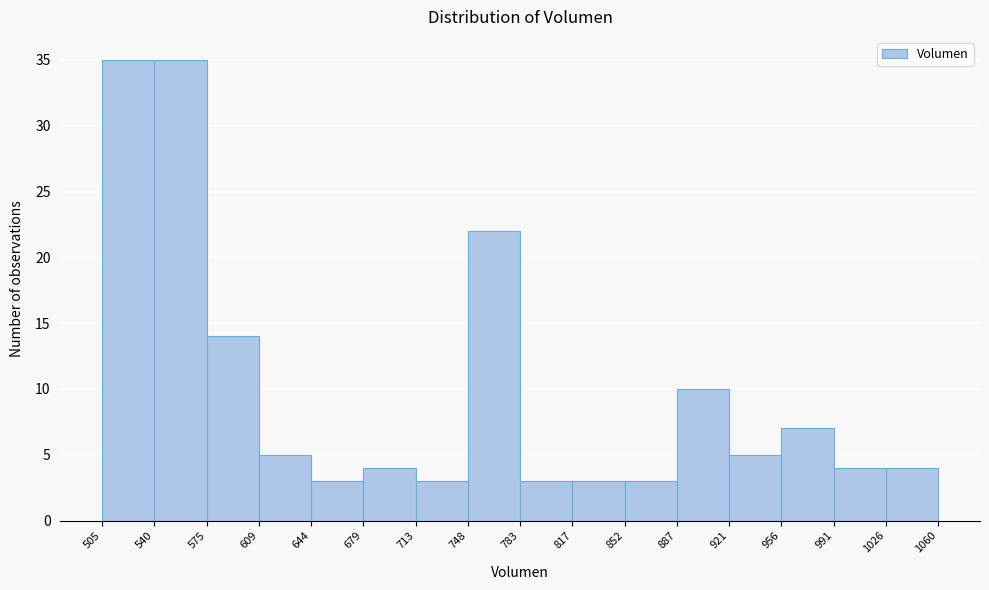

Reading left to right, list every bar in this chart as the range it spans on the x-axis followed by its height. The values are not printed on the chart, so give them approximately, as read against the axis.

505 to 540: 35
540 to 575: 35
575 to 609: 14
609 to 644: 5
644 to 679: 3
679 to 713: 4
713 to 748: 3
748 to 783: 22
783 to 817: 3
817 to 852: 3
852 to 887: 3
887 to 921: 10
921 to 956: 5
956 to 991: 7
991 to 1026: 4
1026 to 1060: 4